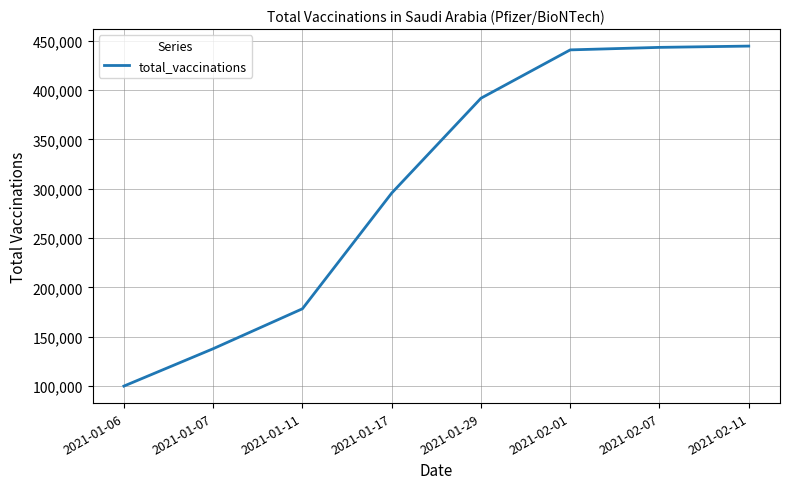

What is the change in value from 2021-01-06 to 2021-01-11?

+78337